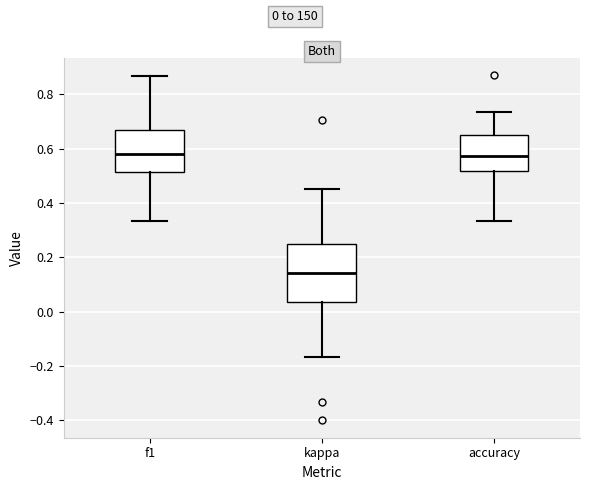

Reading left to right, read every box against the y-axis: the position of its median line, the range the box covers, and the ends of its whiskers. The values are not printed on the chart, so give them approximately, as read against the axis.

f1: median 0.58, box 0.52 to 0.66, whiskers 0.34 to 0.86
kappa: median 0.14, box 0.04 to 0.26, whiskers -0.16 to 0.46
accuracy: median 0.58, box 0.52 to 0.66, whiskers 0.34 to 0.74